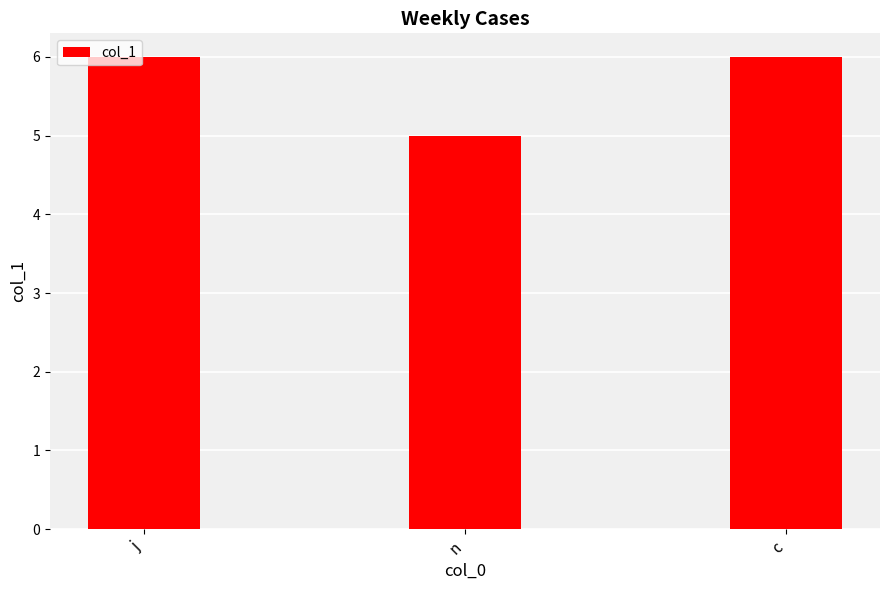

What position from the right is c?

1